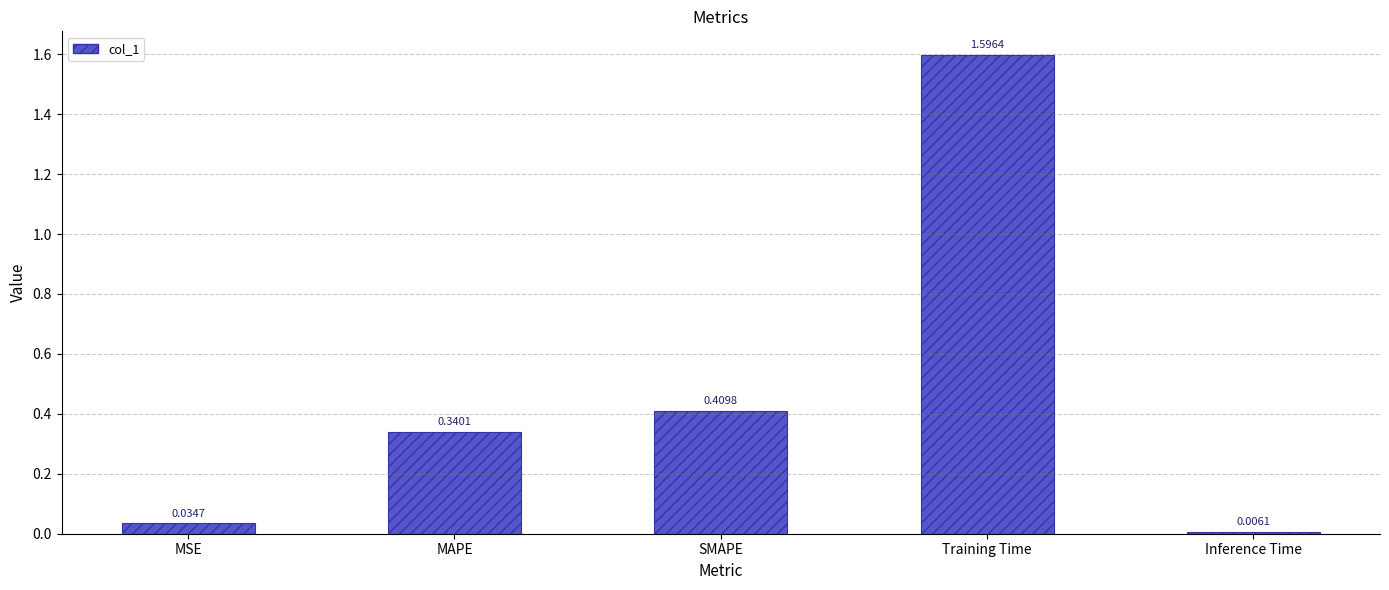

What is the difference between the maximum and second lowest values?

1.6